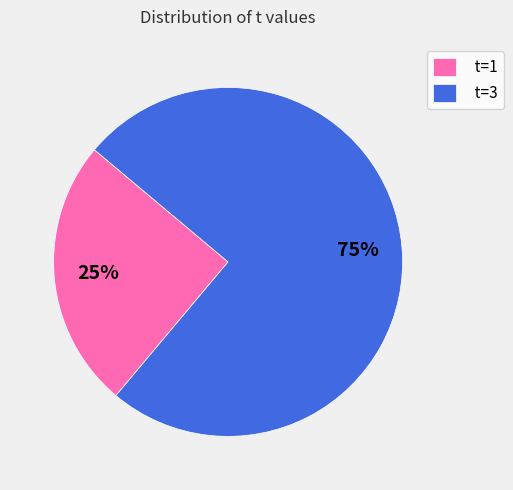

Is t=3 the majority of the pie?

Yes